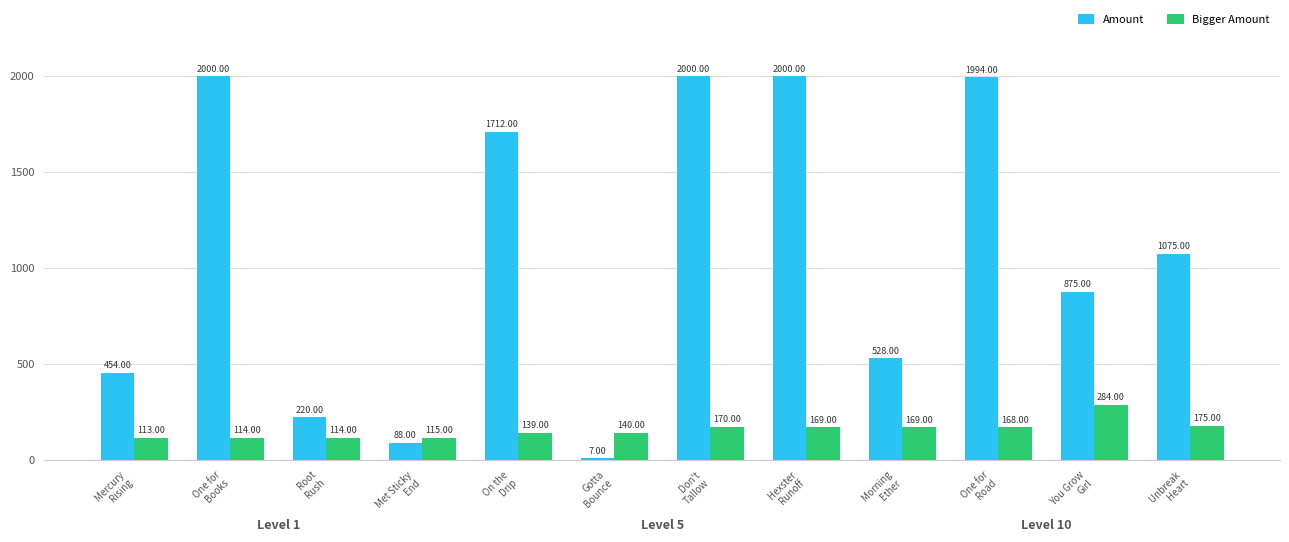

What is the sum of all Bigger Amount values?

1870